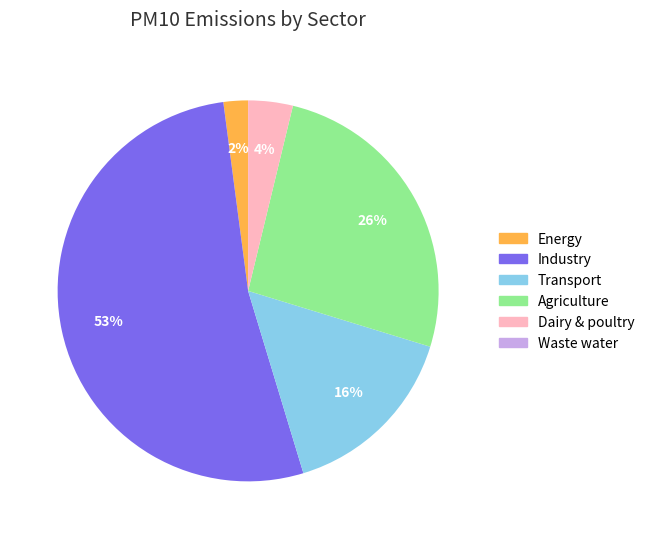

Is it true that Agriculture is 26% of the pie?

True